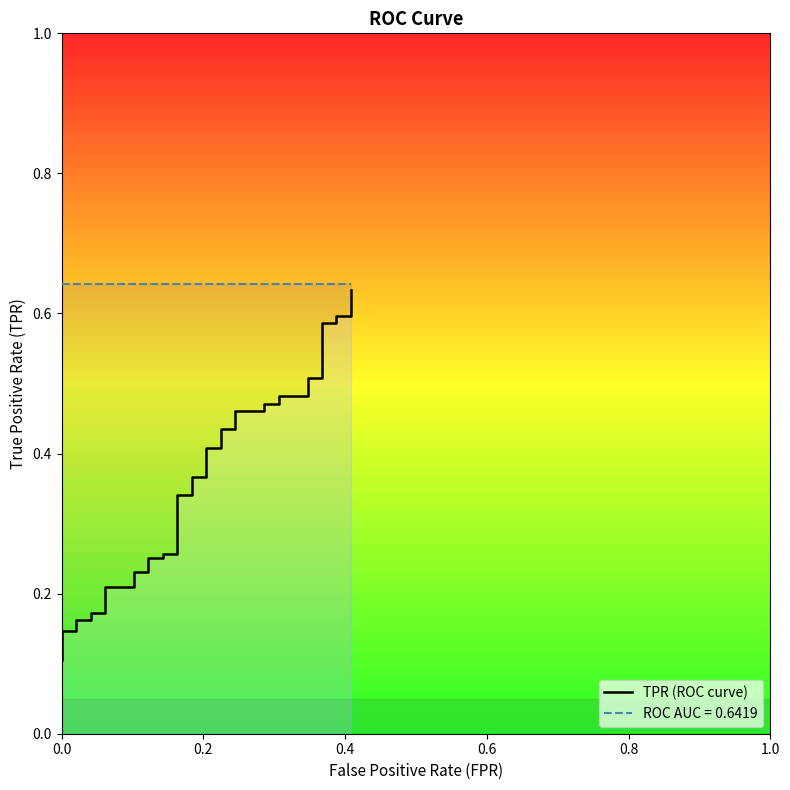

What is the average value?

0.3